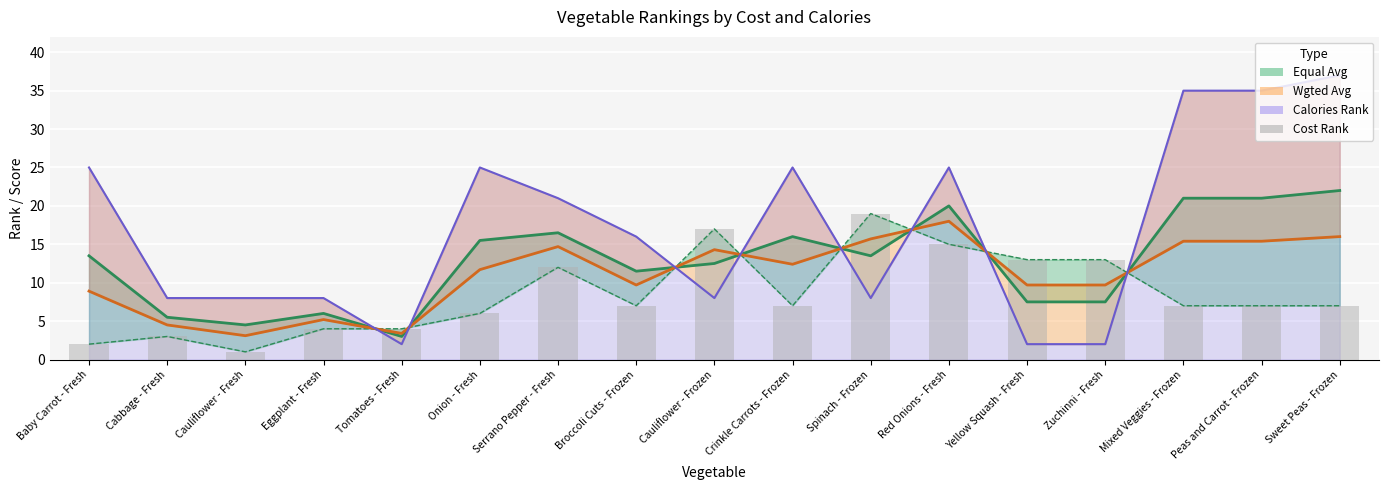

At which category is the sum across all series the highest?

Sweet Peas - Frozen